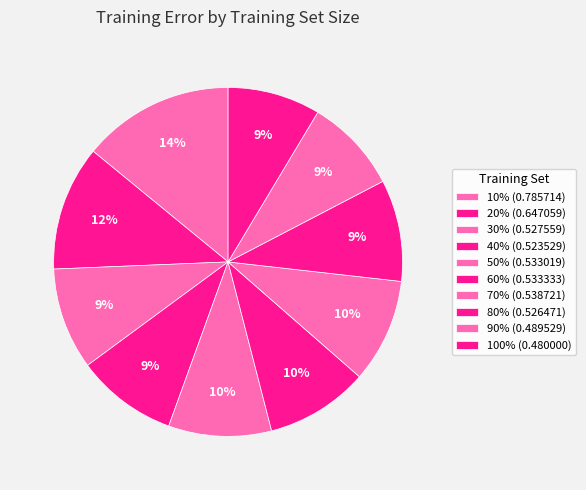

Count the number of slices in the pie.

10